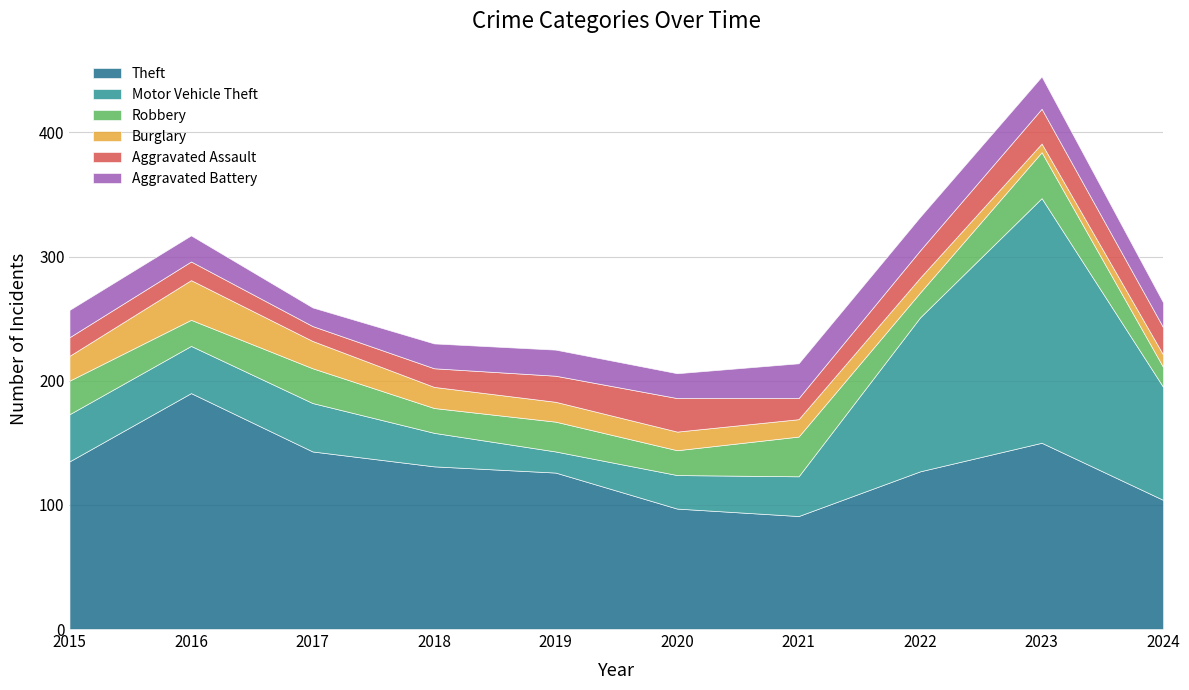

The value of Motor Vehicle Theft at 2017 is 39. True or false?

True